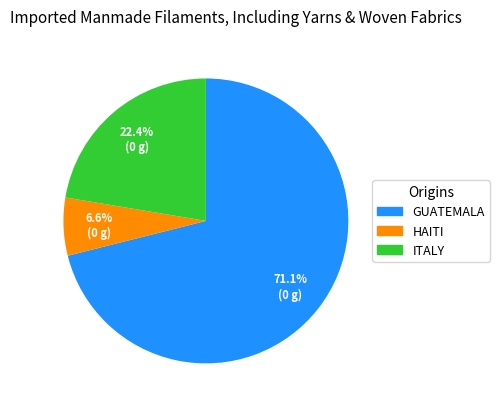

Is there a majority slice in this chart?

Yes